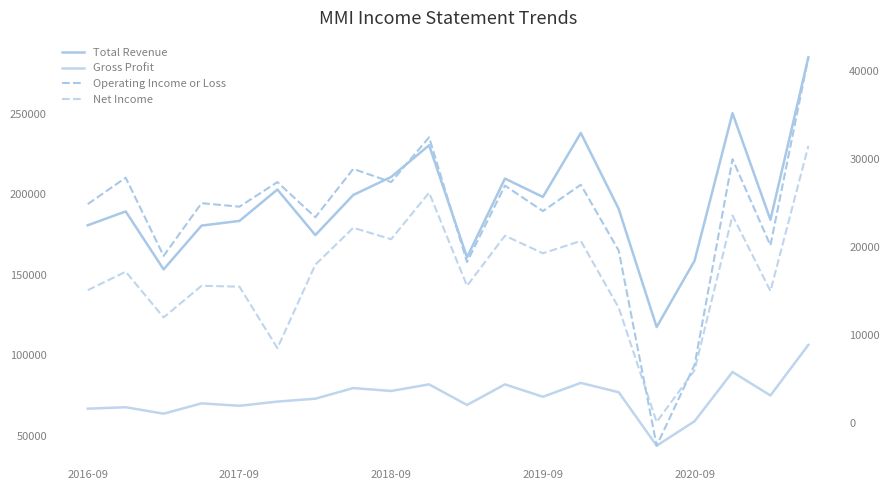

Which series has the widest spread of values?

Total Revenue